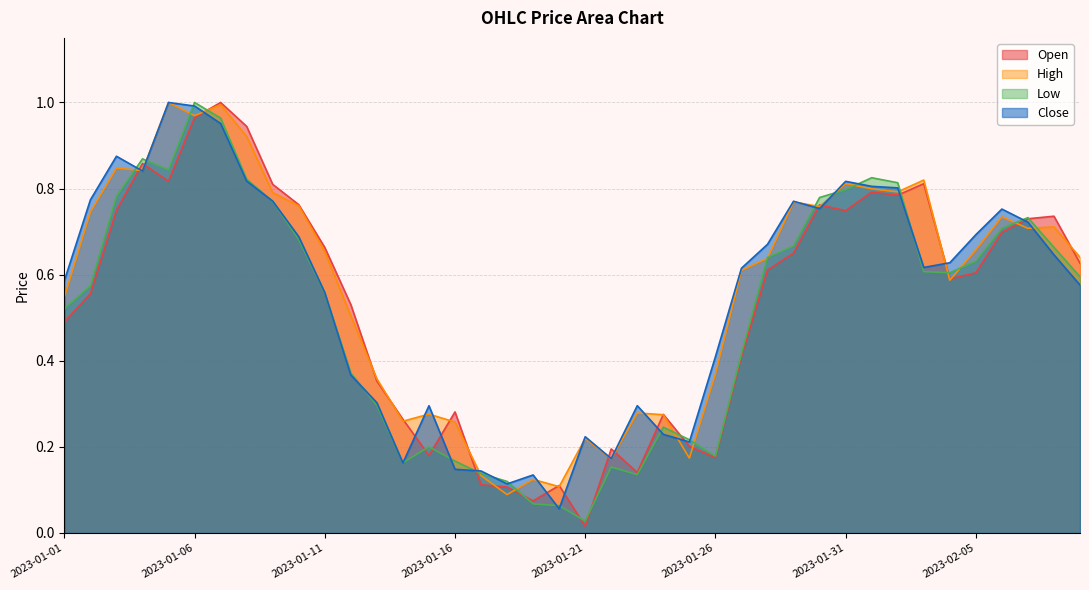

What is the highest value of the Low series?

1.0